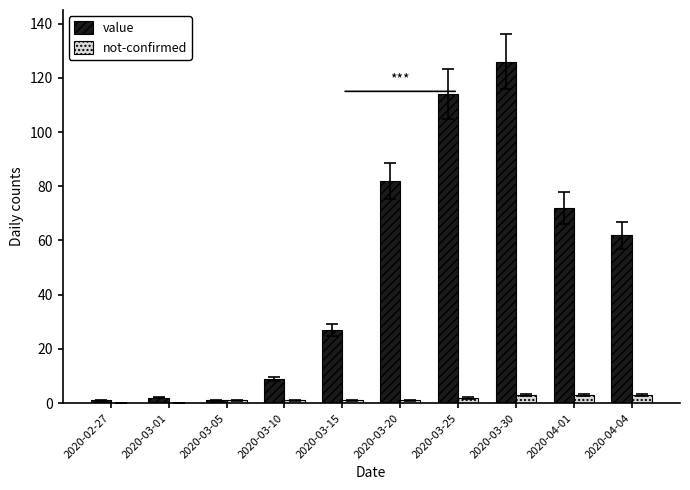

At which category is the sum across all series the highest?

2020-03-30